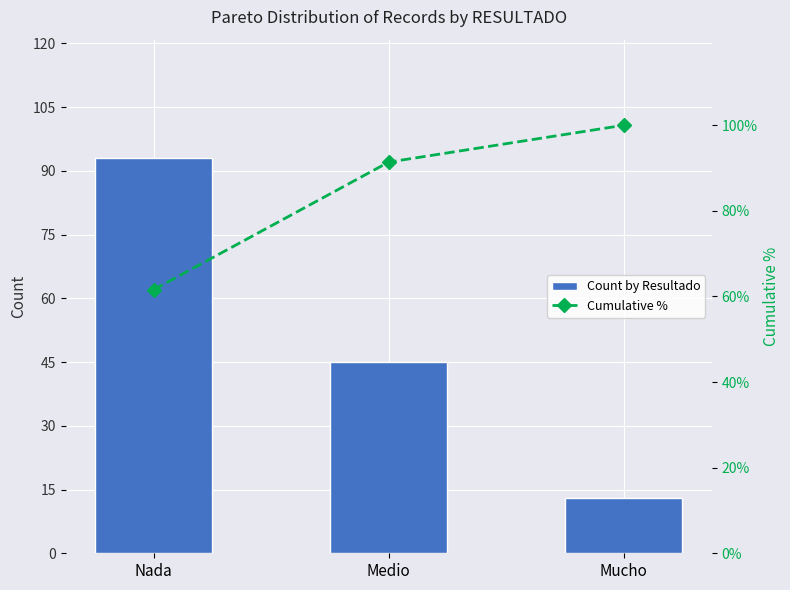

The Cumulative % series shows 43.0 at Mucho. True or false?

False